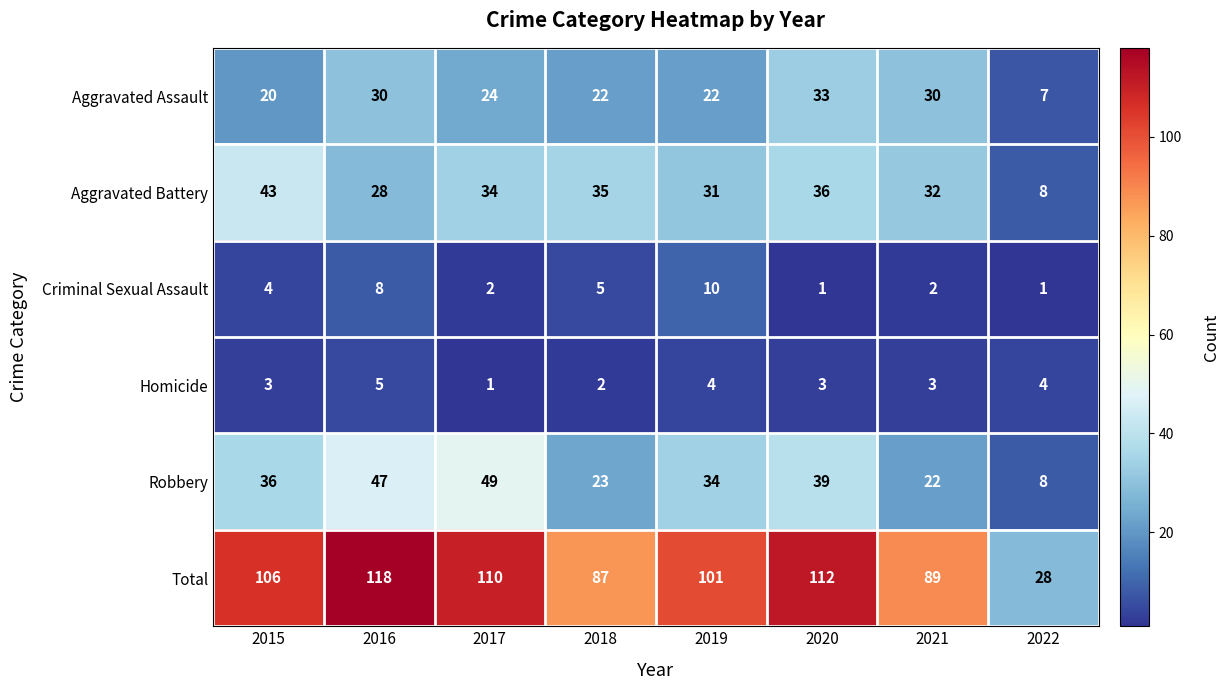

The value of Criminal Sexual Assault at 2020 is 1. True or false?

True